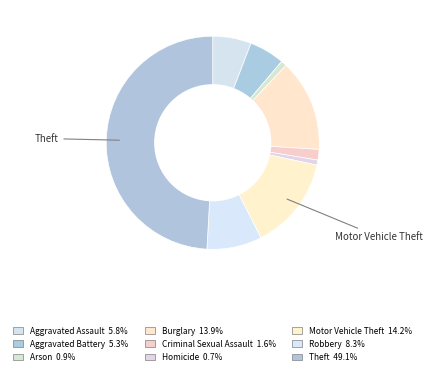

To the nearest percent, what is the difference between the Aggravated Battery and Criminal Sexual Assault slice percentages?

4%